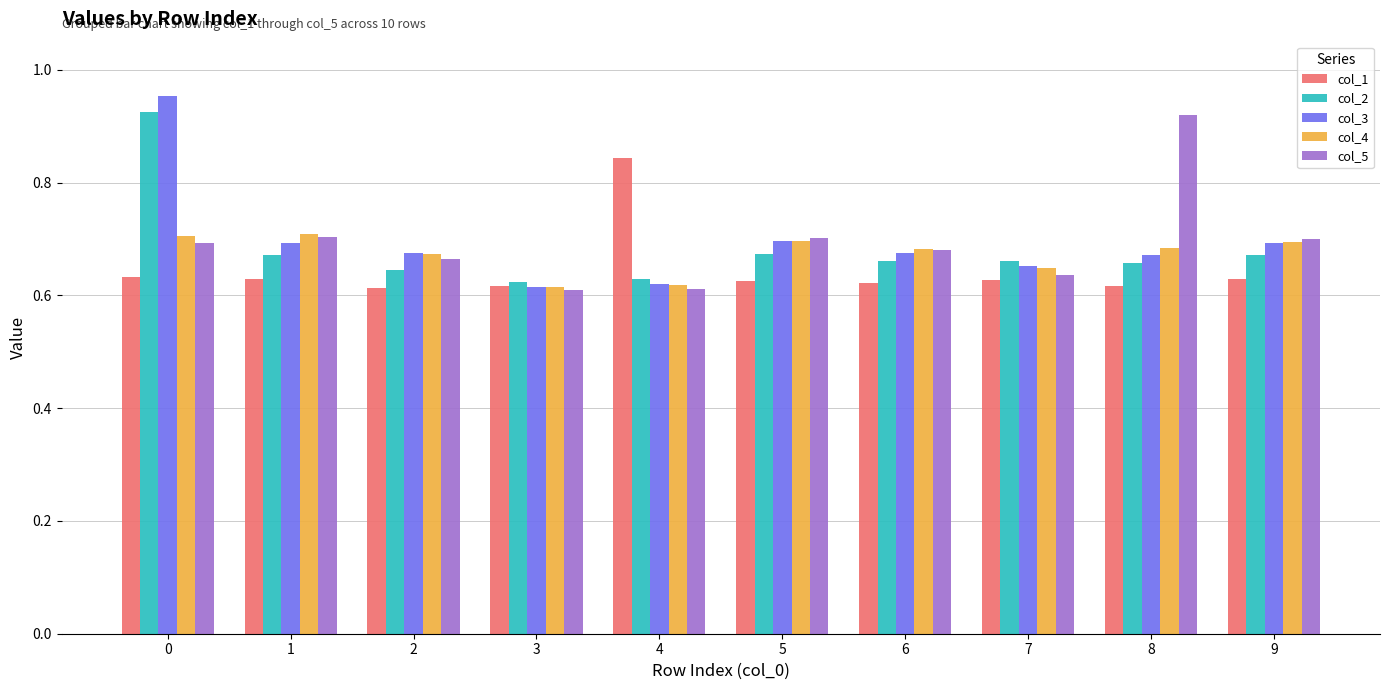

At how many categories does at least one series exceed 0?

10